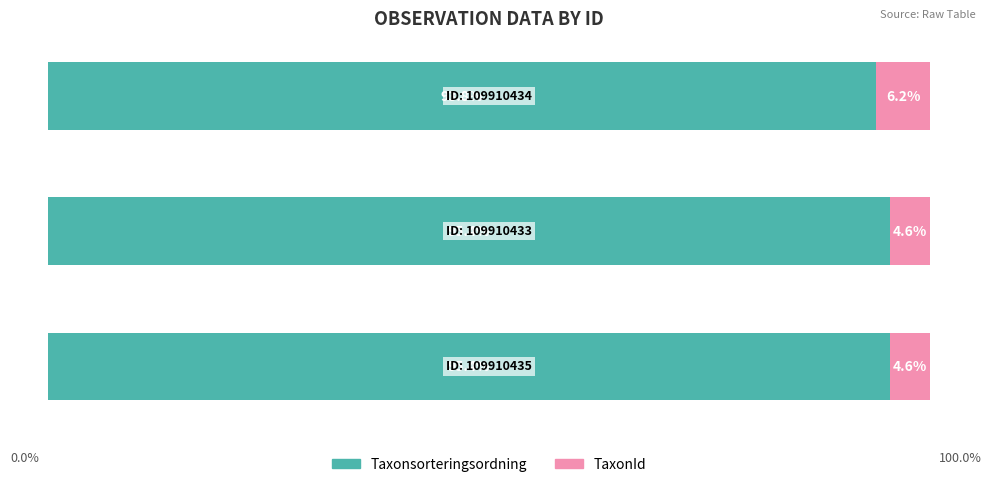

What are all the series names shown in the legend?

Taxonsorteringsordning, TaxonId